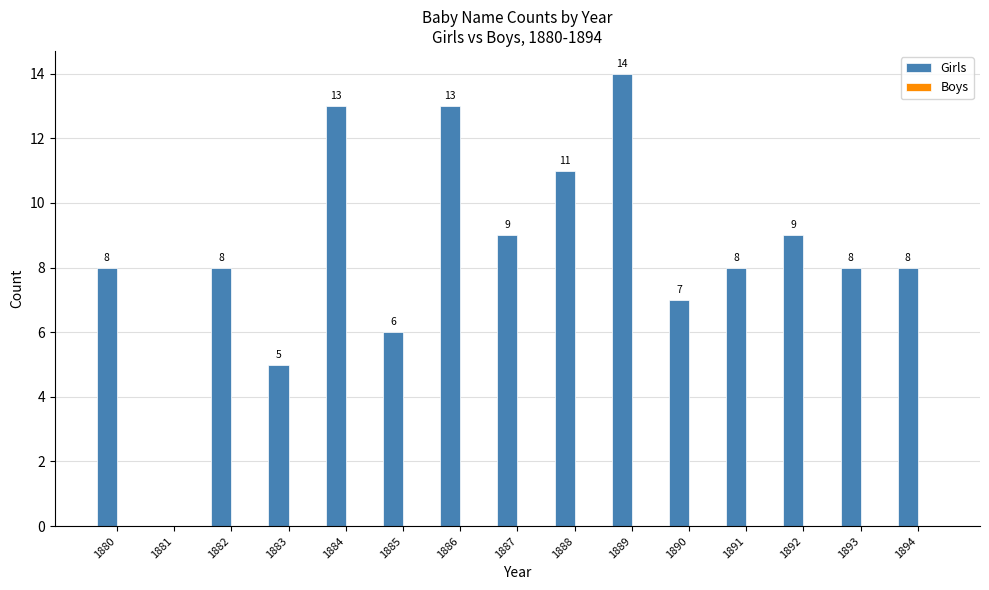

How many series are shown in this chart?

1